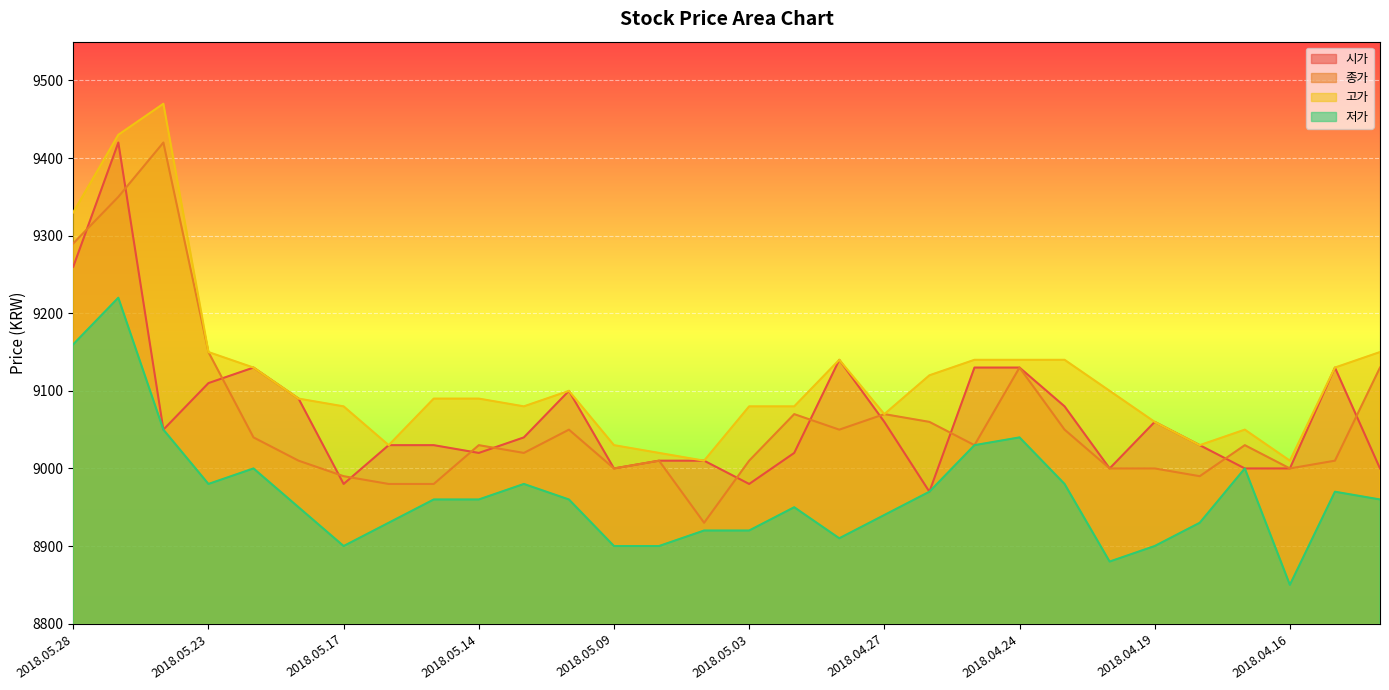

What is the total value across all series at 2018.04.30?

36240